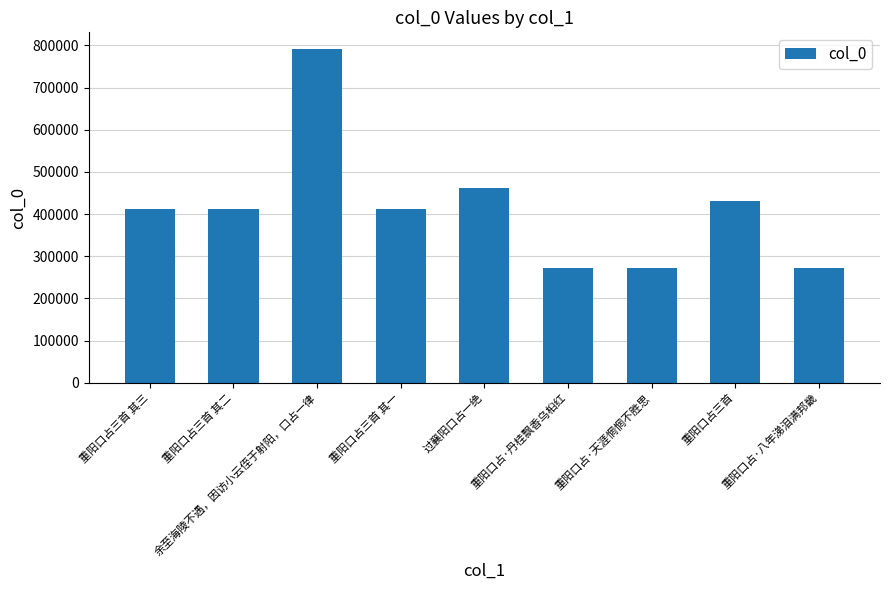

What is the label of the 3rd bar from the right?

重阳口占·天涯惘惘不胜思